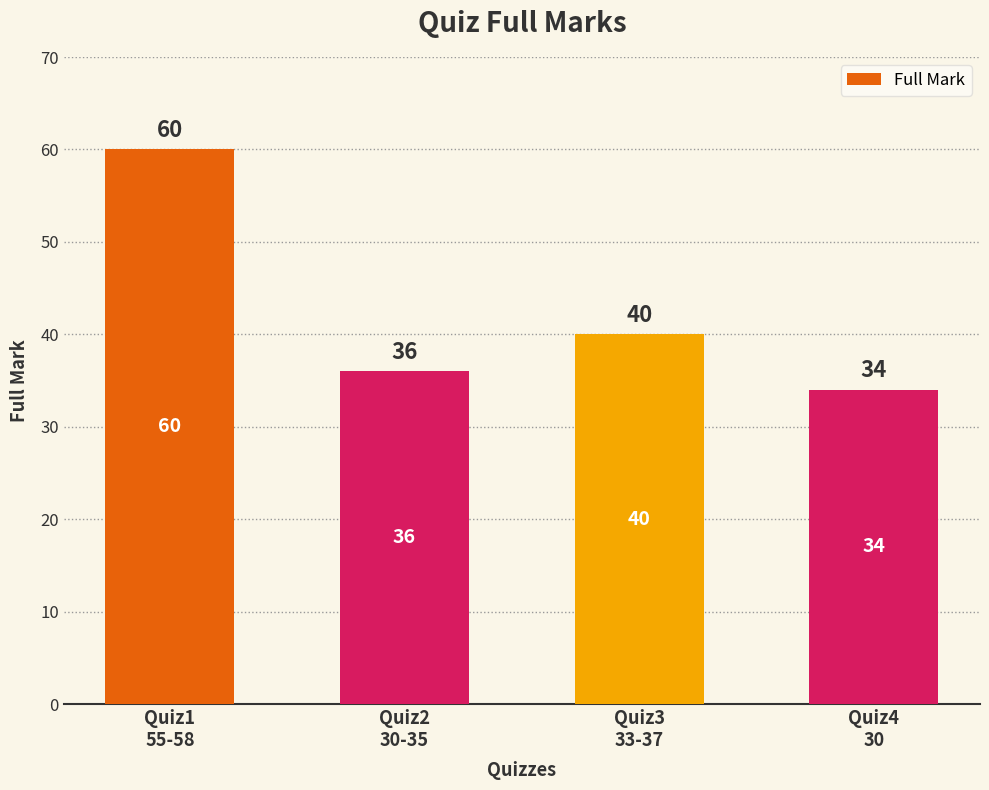

Approximately how many times larger is the value at Quiz1
55-58 compared to Quiz2
30-35?

1.7